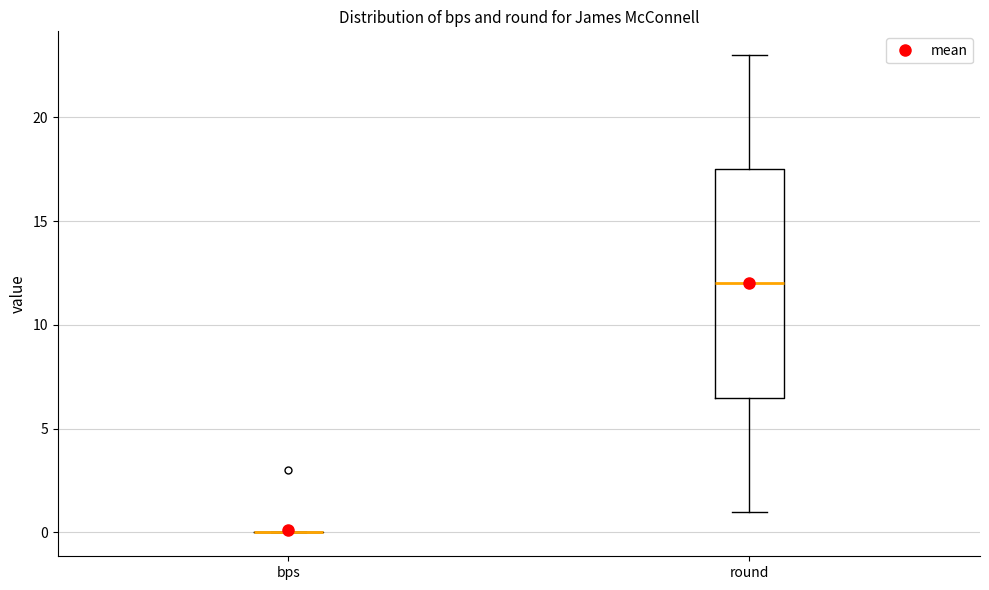

Comparing the boxes themselves (not the whiskers), which one is the tallest?

round